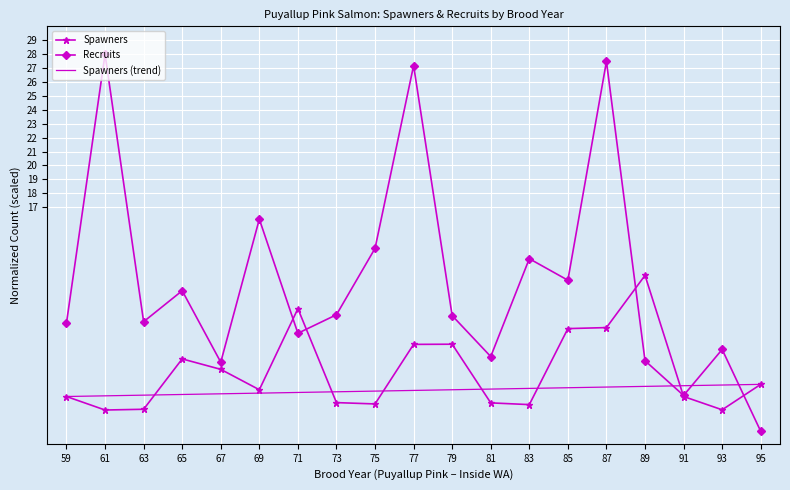

Where is Recruits nearest to the value 14?

75